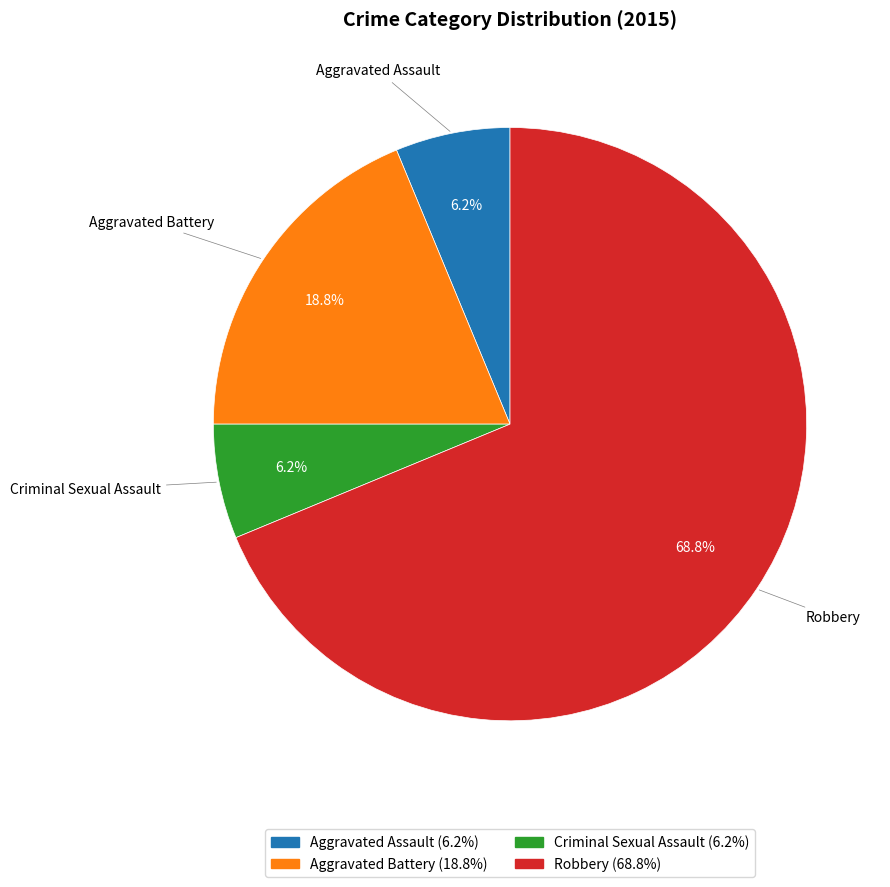

What is the largest slice in the pie chart?

Robbery